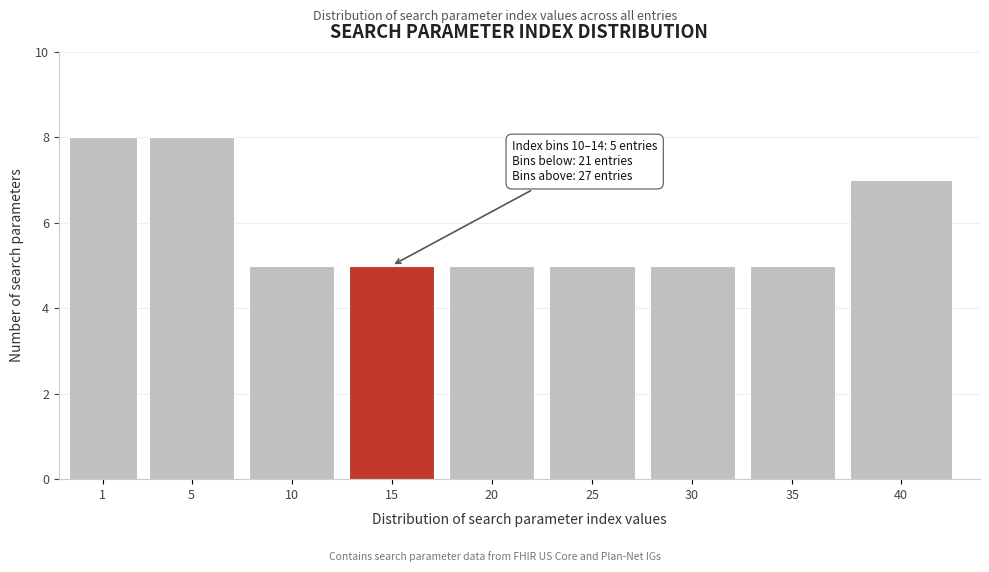

Reading left to right, what are all the values shown in this chart?

1=8	5=8	10=5	15=5	20=5	25=5	30=5	35=5	40=7